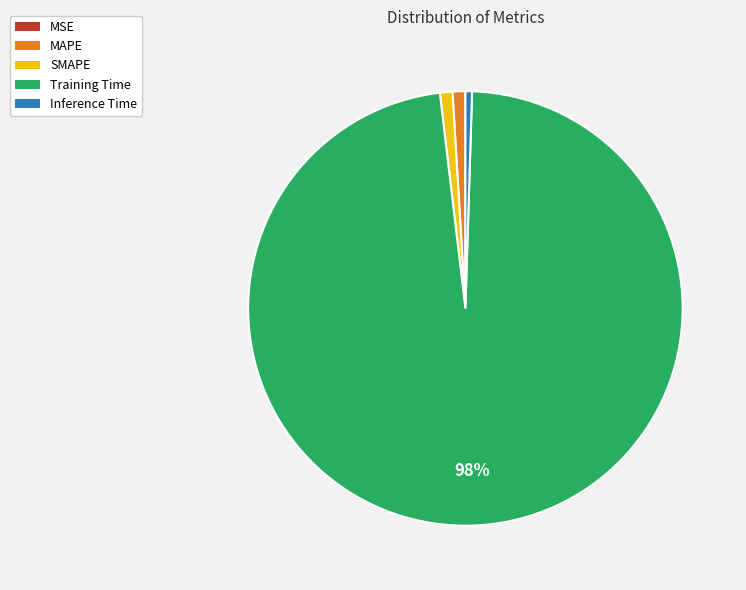

Between SMAPE and Training Time, which is larger?

Training Time